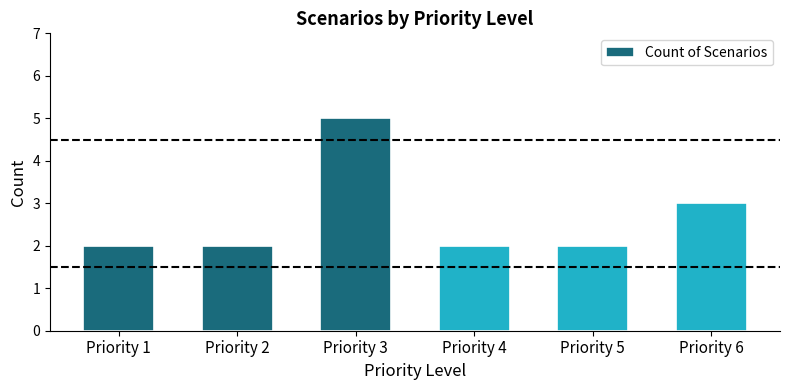

Approximately how many times larger is the value at Priority 2 compared to Priority 1?

1.0